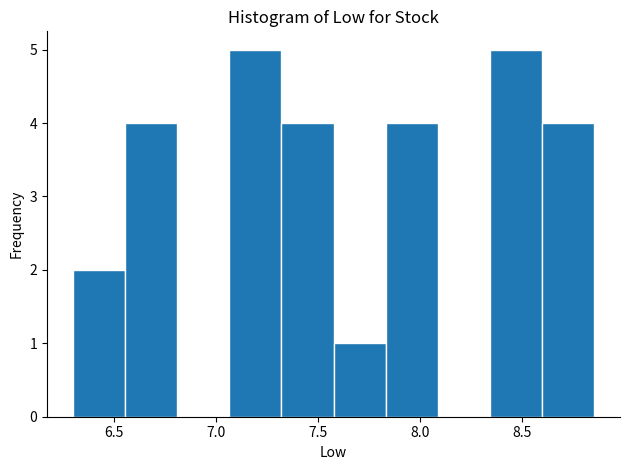

Reading left to right, list every bar in this chart as the range it spans on the x-axis followed by its height. Neither the bar edges nor the heights are printed on the chart, so give them approximately, as read against the axes.

6.300 to 6.555: 2
6.555 to 6.810: 4
6.810 to 7.065: 0
7.065 to 7.320: 5
7.320 to 7.575: 4
7.575 to 7.830: 1
7.830 to 8.085: 4
8.085 to 8.340: 0
8.340 to 8.595: 5
8.595 to 8.850: 4